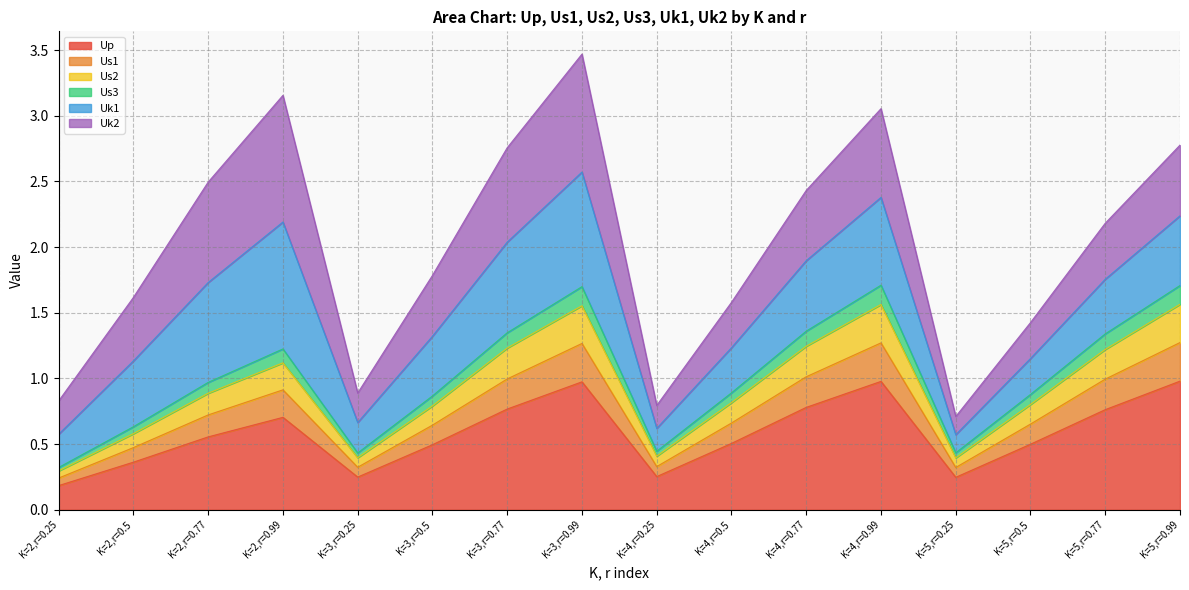

What is the highest value of the Up series?

1.0